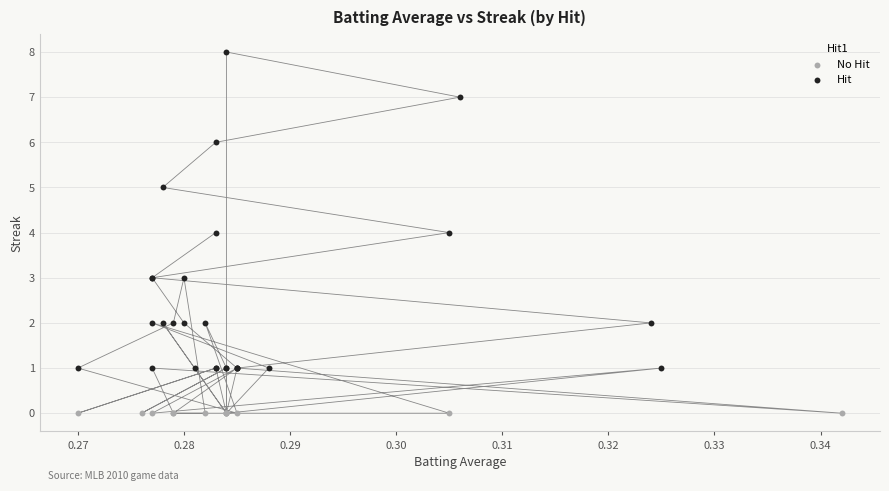

What are all the series names shown in the legend?

No Hit, Hit